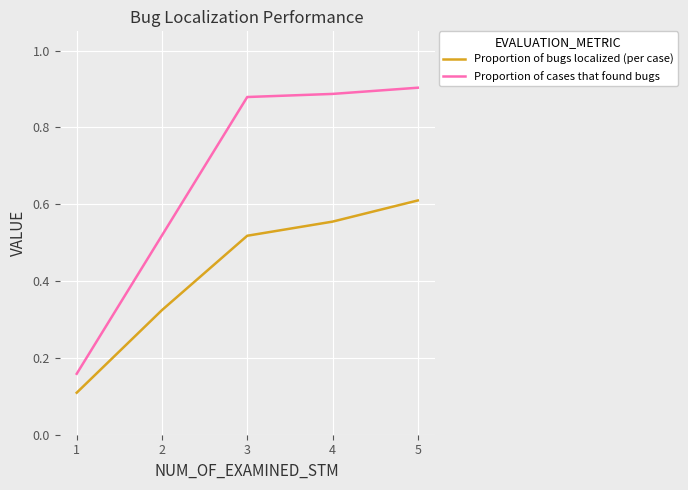

What is the average value of the Proportion of bugs localized (per case) series?

0.4